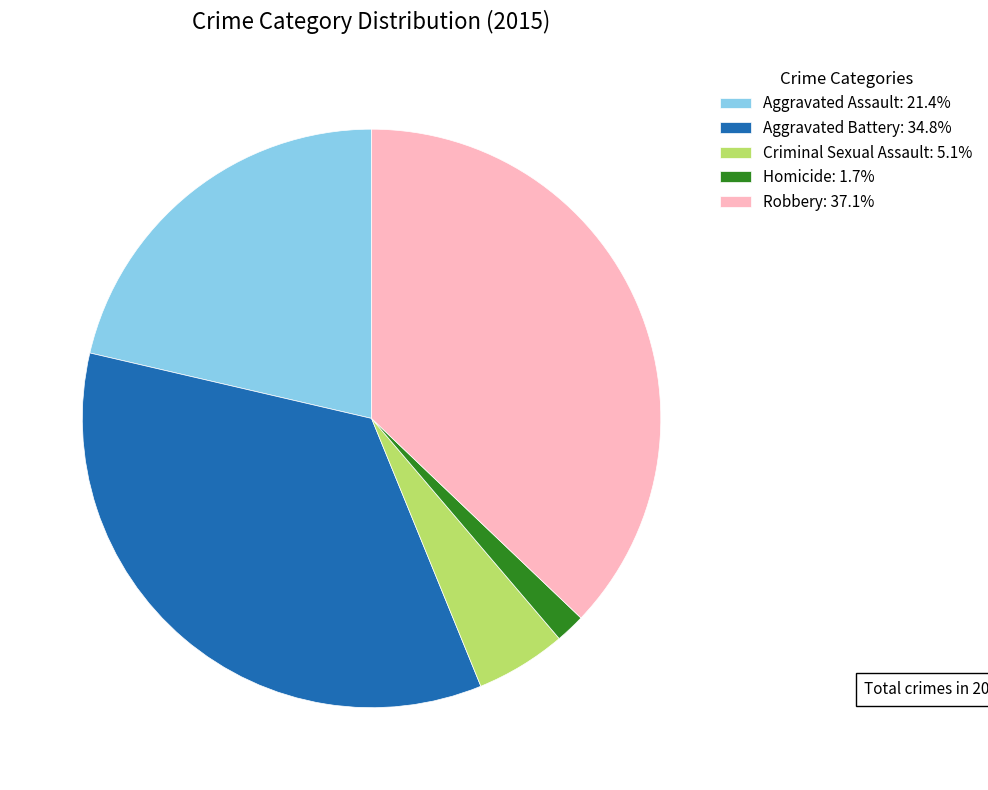

Combined, do Homicide and Aggravated Battery account for over 50%?

No